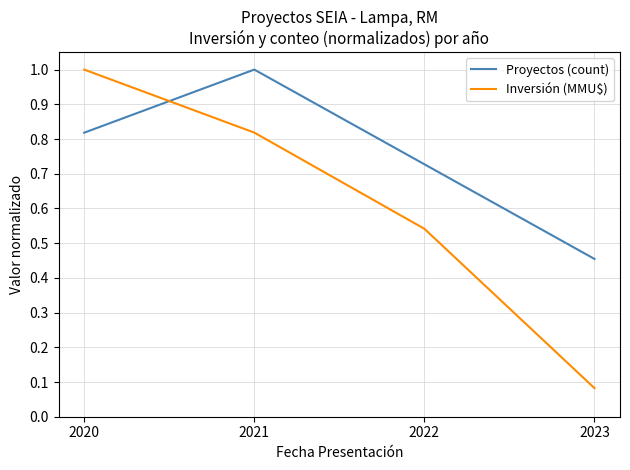

Which series has the widest spread of values?

Inversión (MMU$)